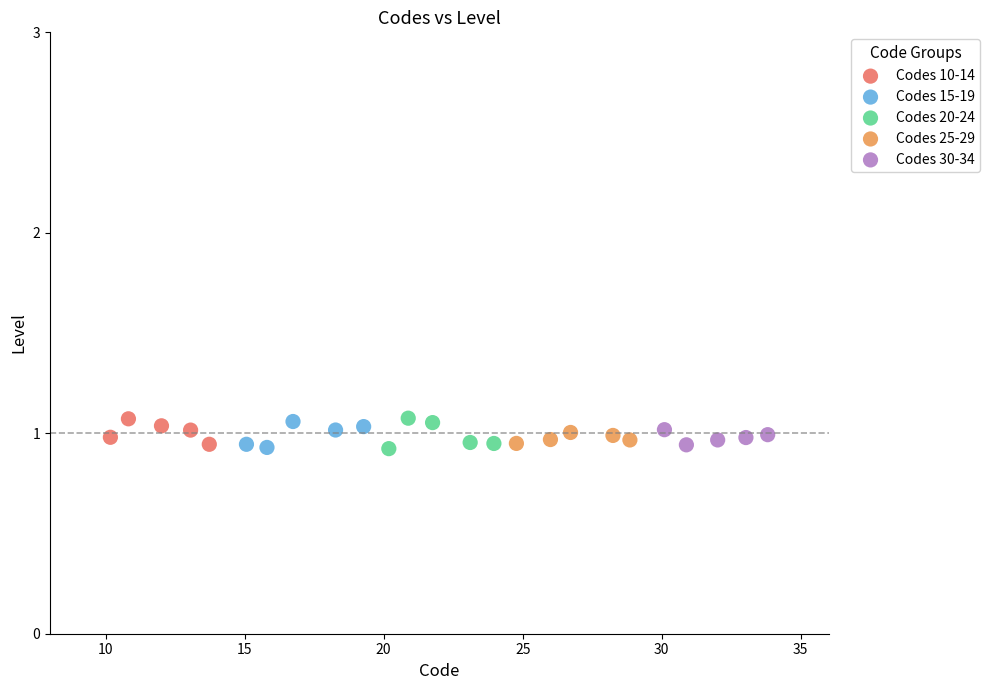

What are all the series names shown in the legend?

Codes 10-14, Codes 15-19, Codes 20-24, Codes 25-29, Codes 30-34